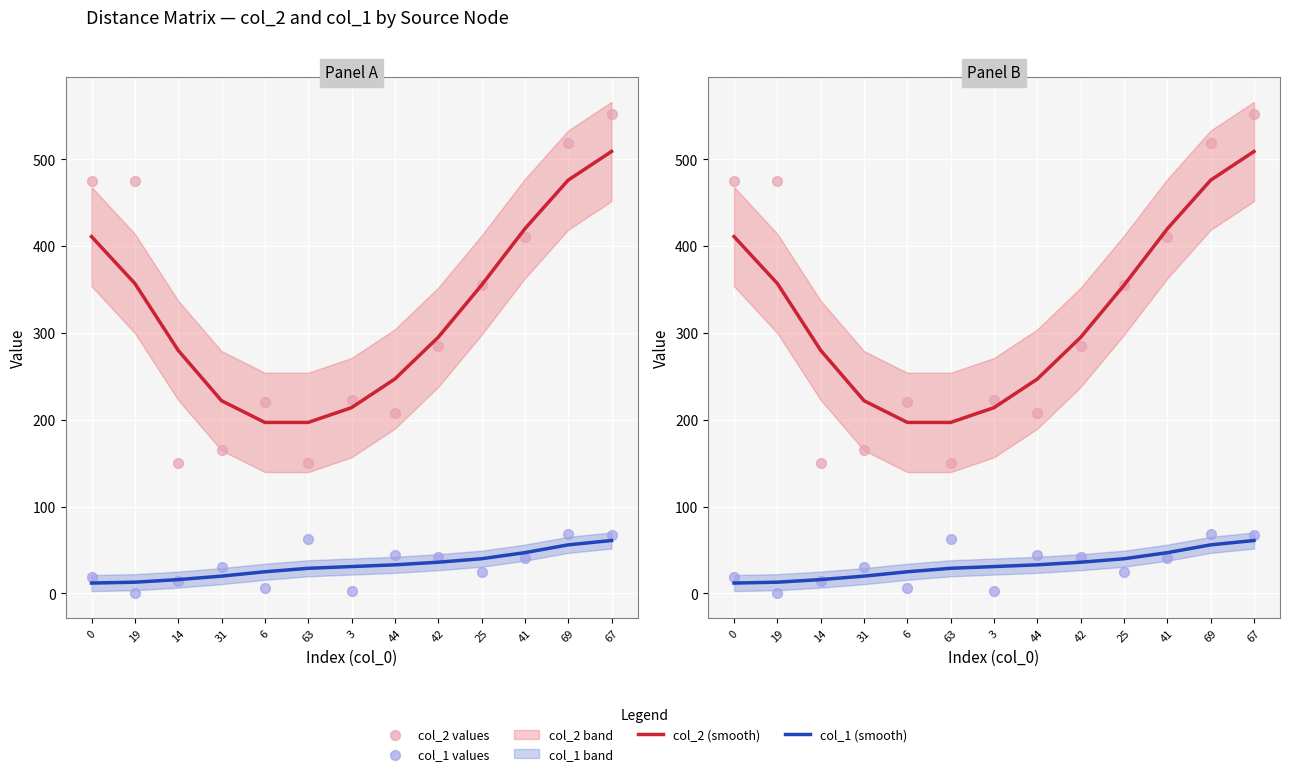

Which series has the largest Y range (max minus min)?

col_2 values